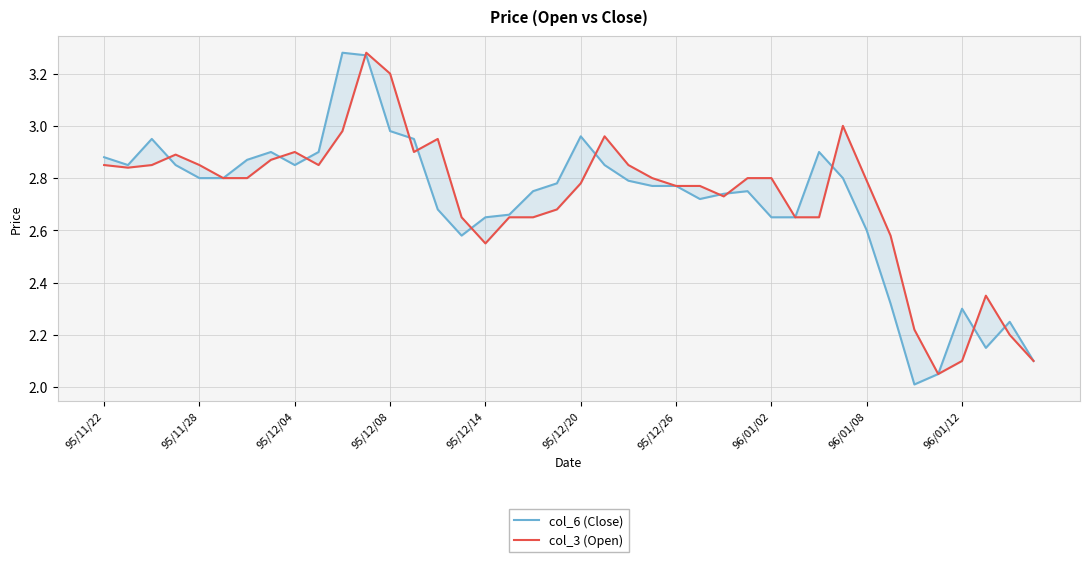

After their last crossing, which series has the higher values: col_3 (Open) or col_6 (Close)?

col_6 (Close)